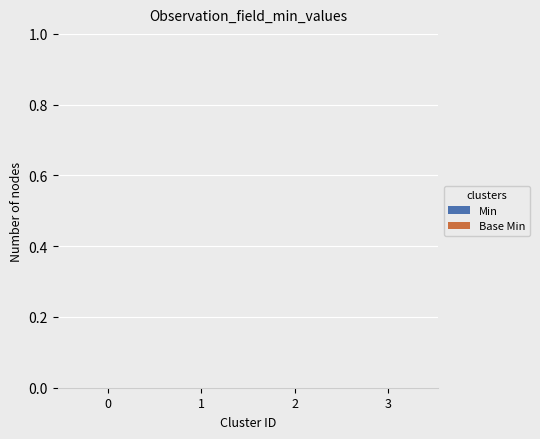

What are all the series names shown in the legend?

Min, Base Min